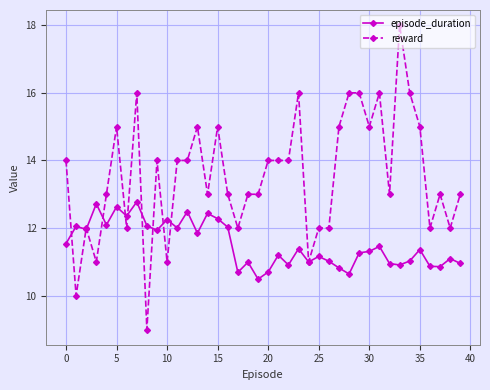

True or false: reward and episode_duration cross at least once.

True